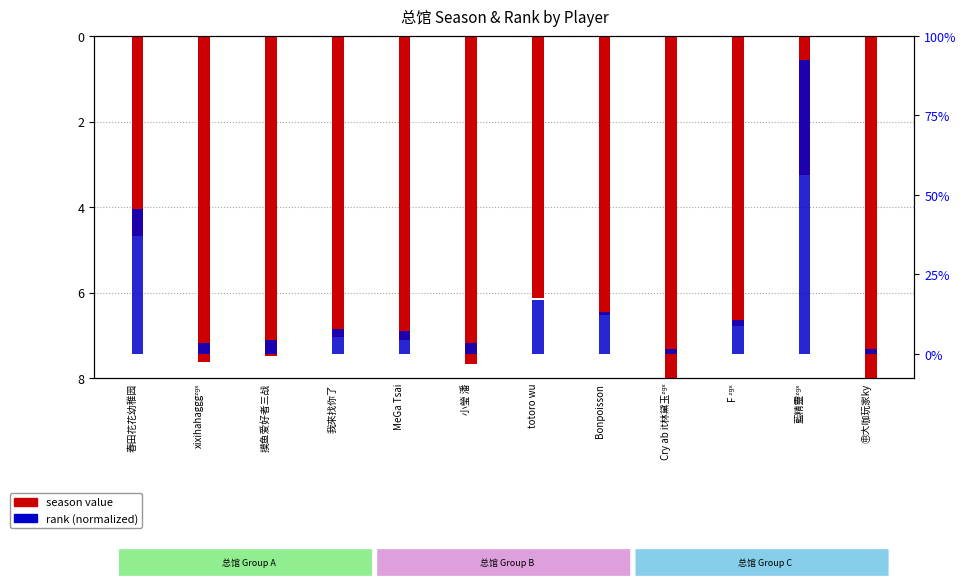

At which category is the sum across all series the highest?

藍精靈ᶻᵍˣ